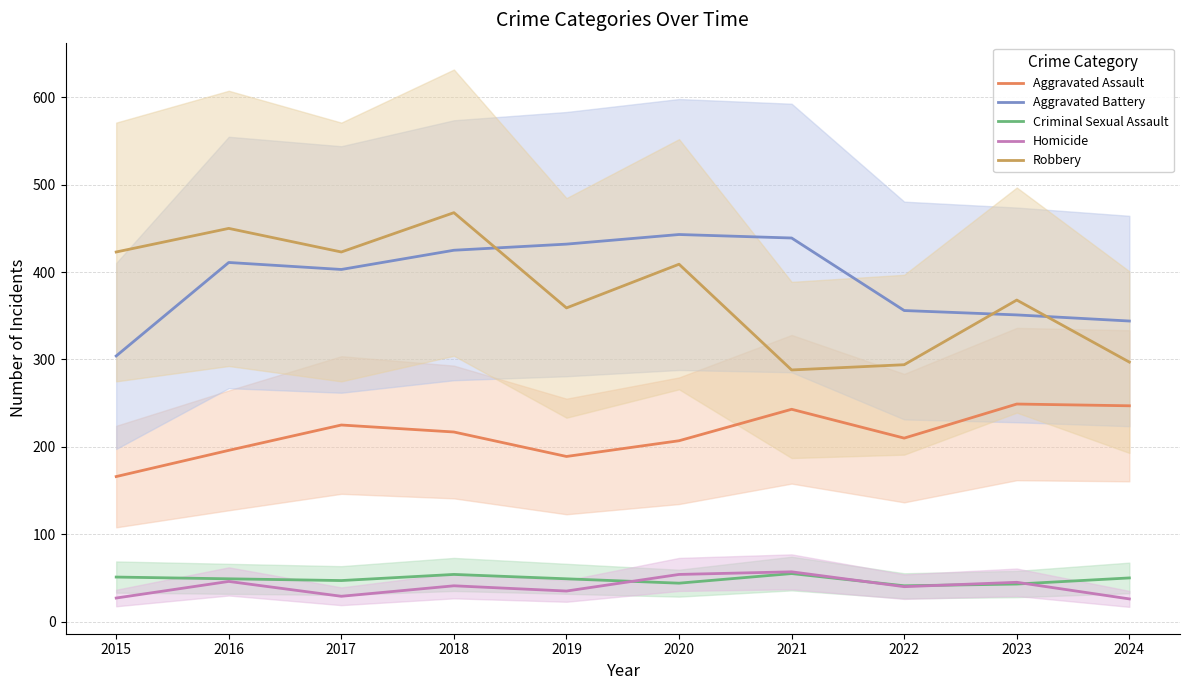

Reading left to right, list all the values displayed in this chart.

Aggravated Assault: 166	196	225	217	189	207	243	210	249	247
Aggravated Battery: 304	411	403	425	432	443	439	356	351	344
Criminal Sexual Assault: 51	49	47	54	49	44	55	41	43	50
Homicide: 27	46	29	41	35	54	57	40	45	26
Robbery: 423	450	423	468	359	409	288	294	368	297